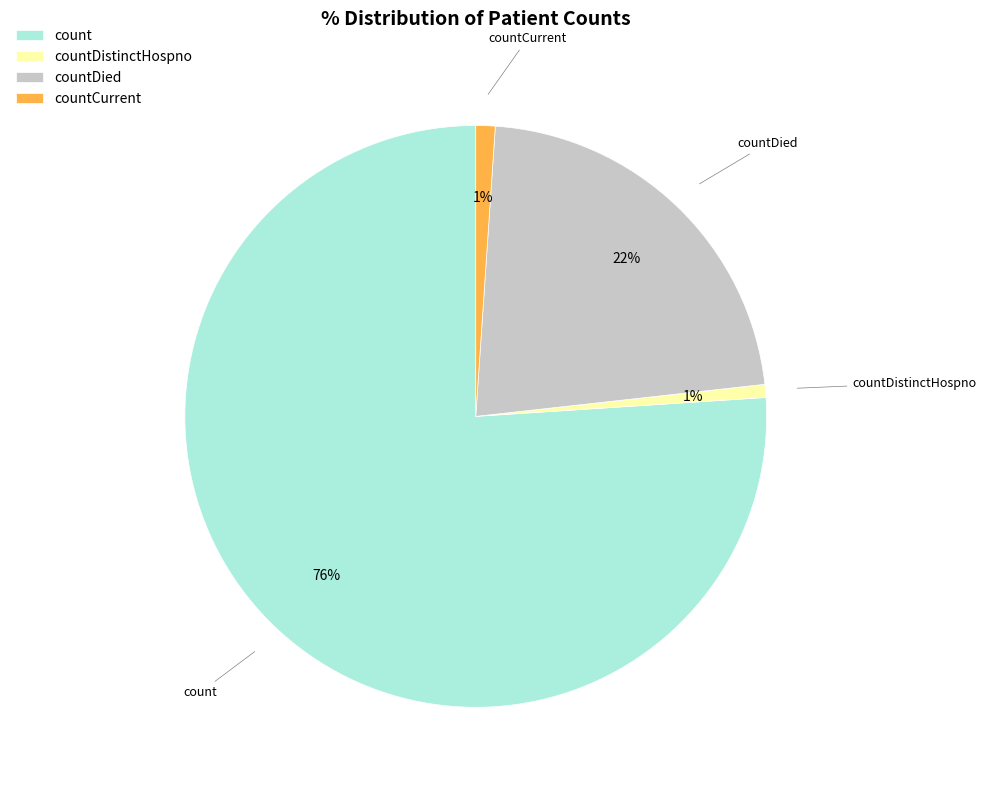

Is there any slice that represents more than half of the pie?

Yes